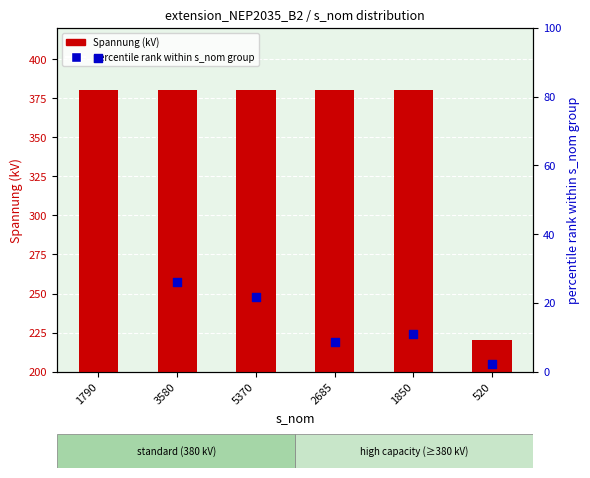

At which category is the sum across all series the highest?

1790